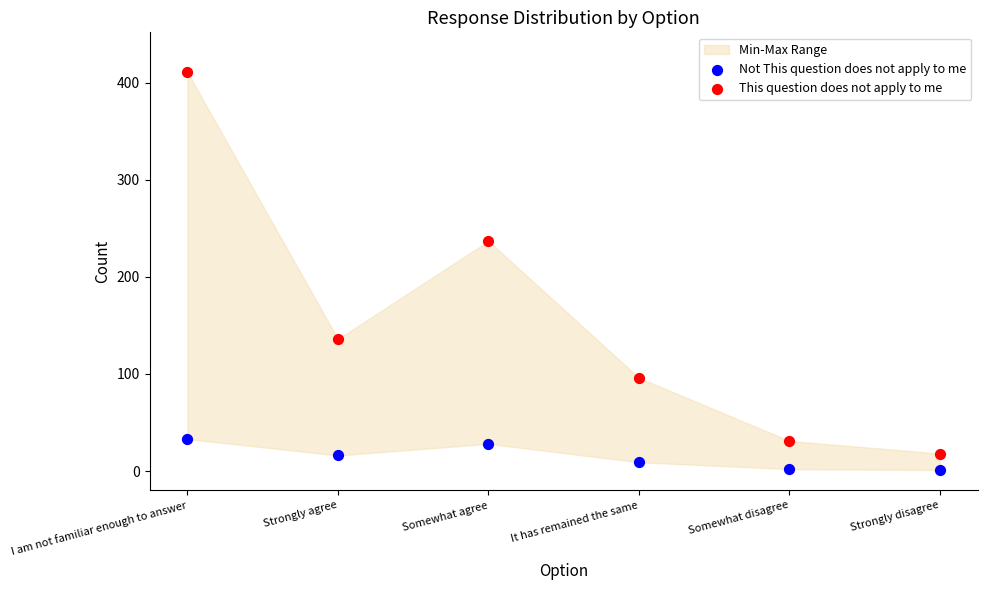

Across all series, what Y value is closest to 206?

237